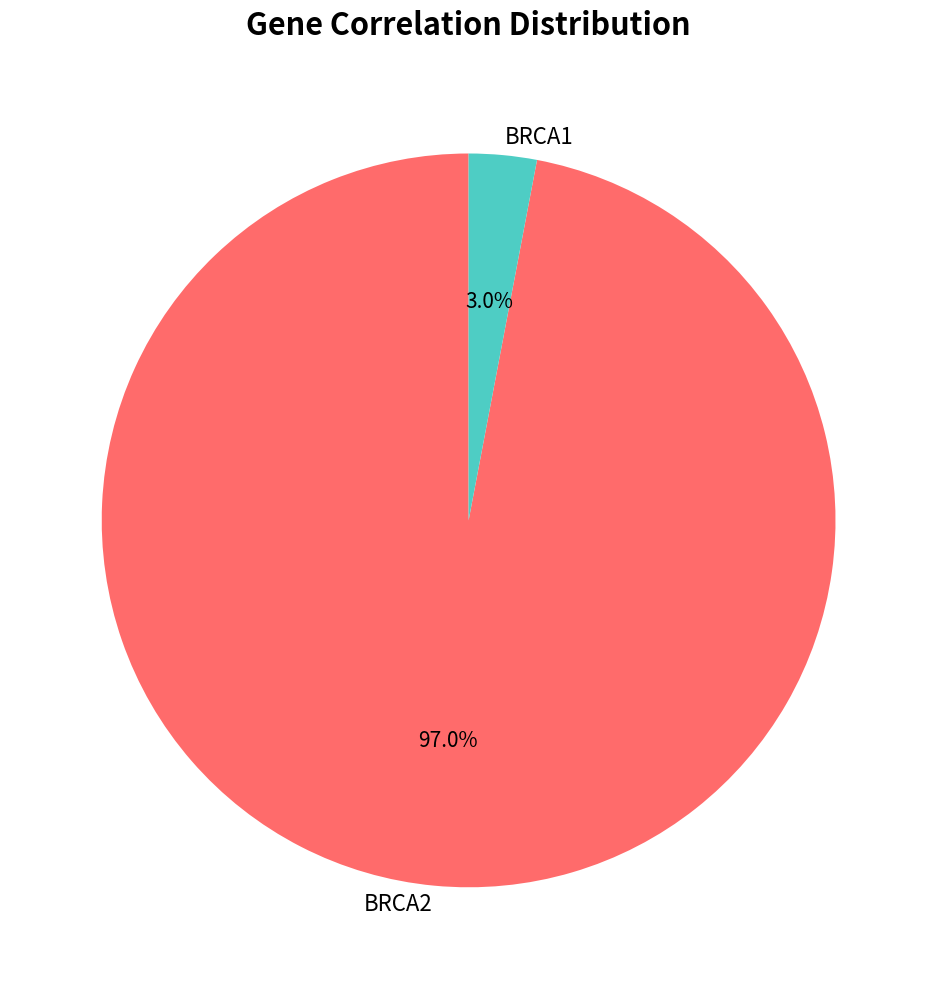

True or false: BRCA2 accounts for 97% of the total.

True